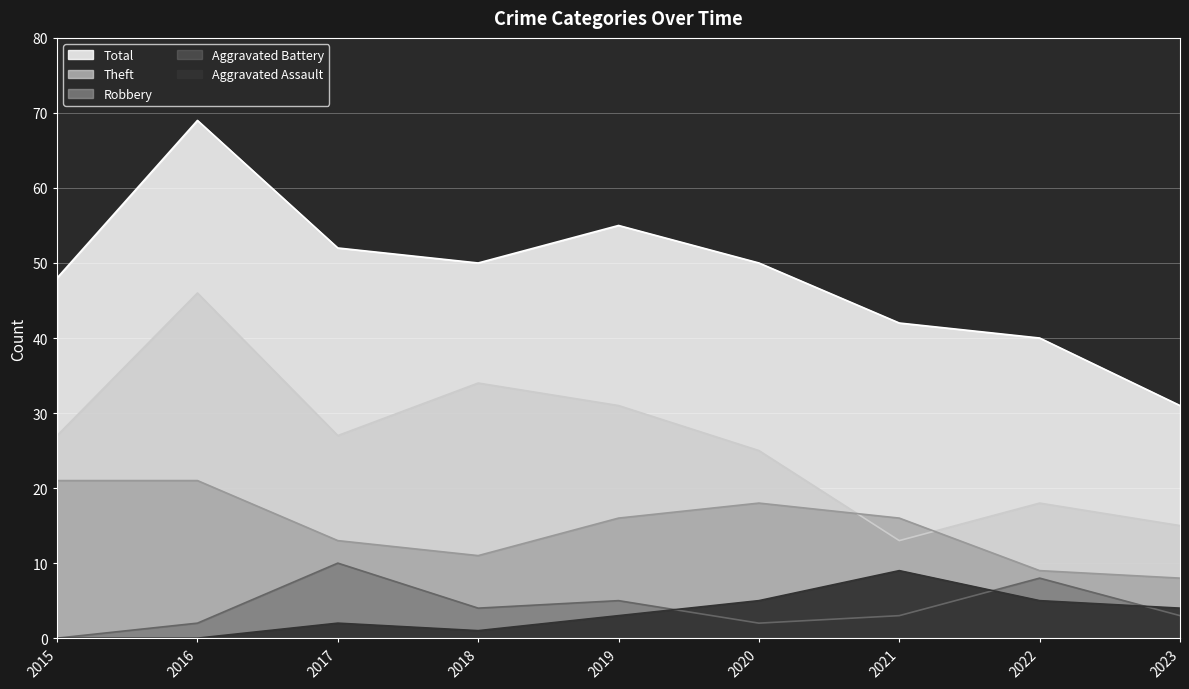

At which category does Total reach its first local valley?

2018